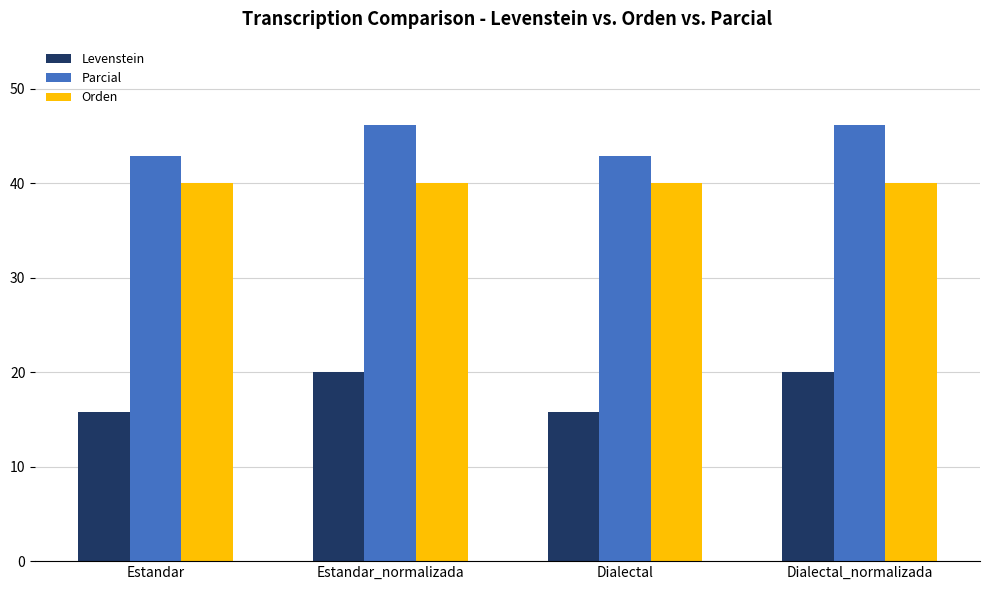

How many bars are there in total?

12